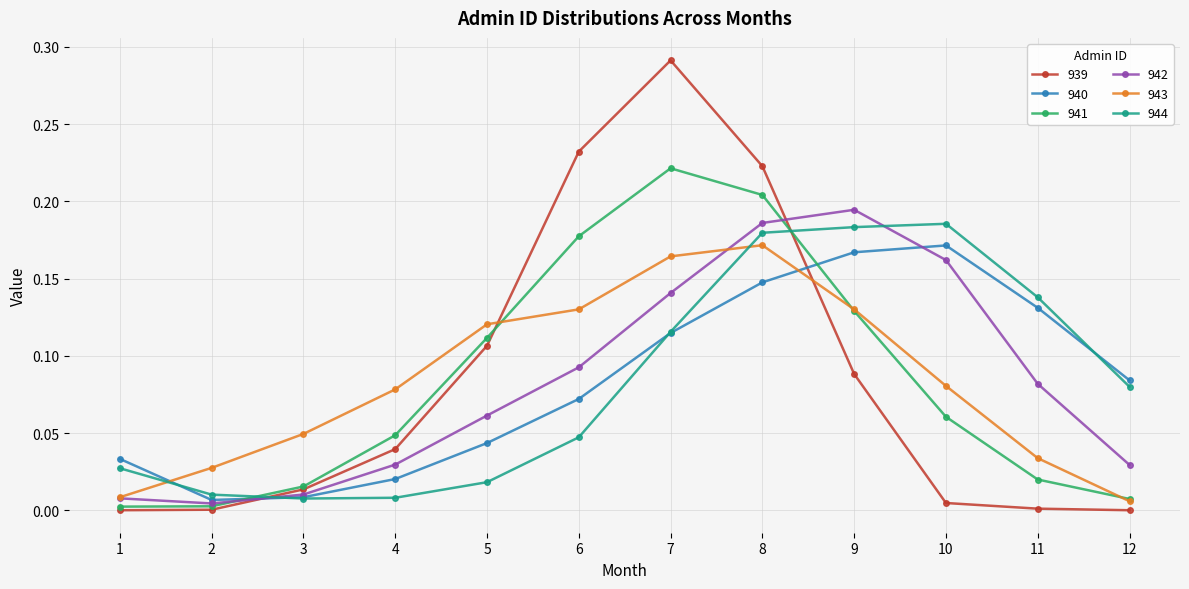

At 10, list the series in order from smallest to largest.

939, 941, 943, 942, 940, 944